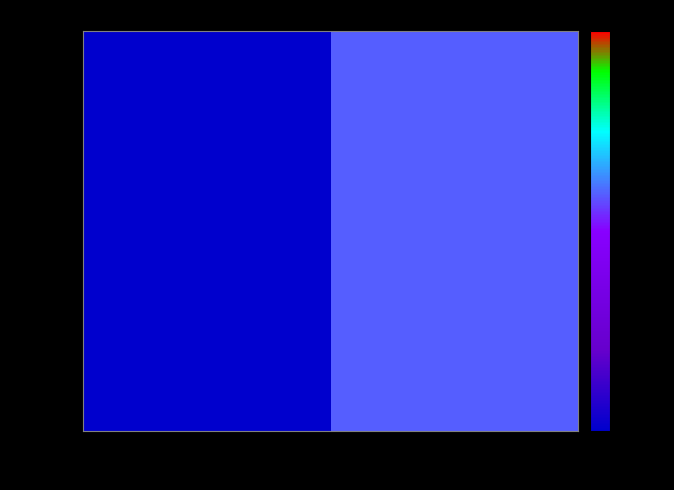

Reading left to right, extract all data points from this chart.

0.1	59.3